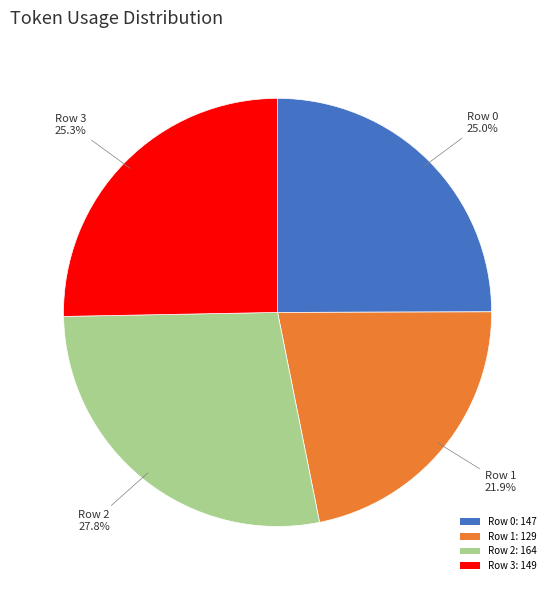

Which category has the smallest portion of the pie?

Row 1